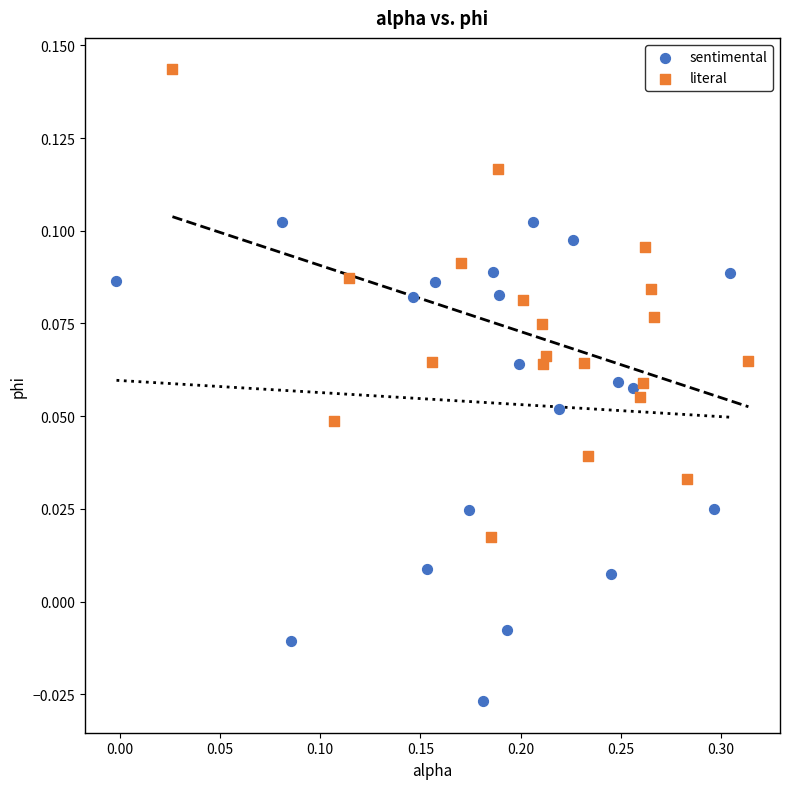

What are all the series names shown in the legend?

sentimental, literal